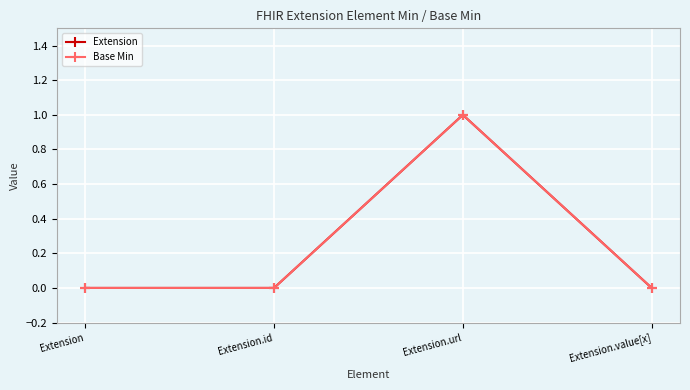

Rank the series by their maximum value, from highest to lowest.

Extension, Base Min